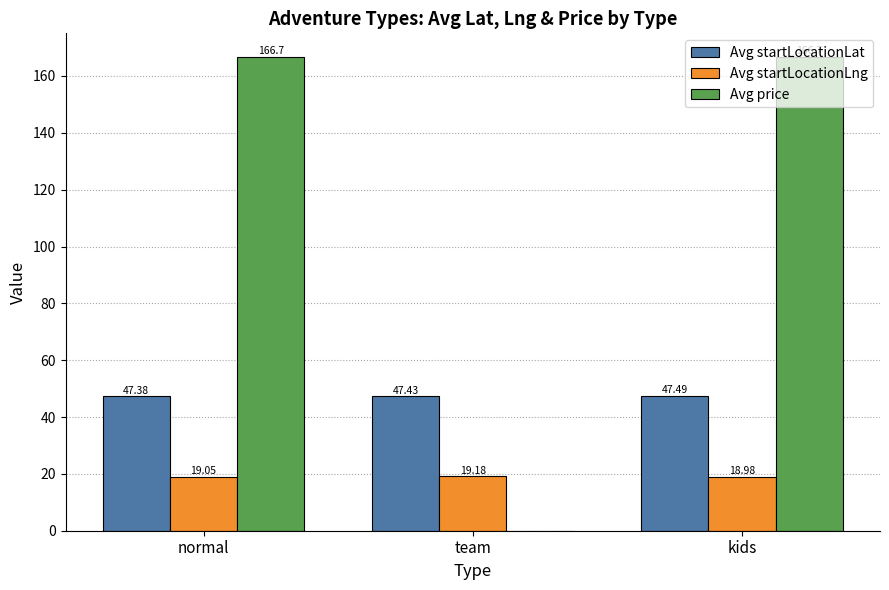

At which label is Avg startLocationLng closest to 19?

kids